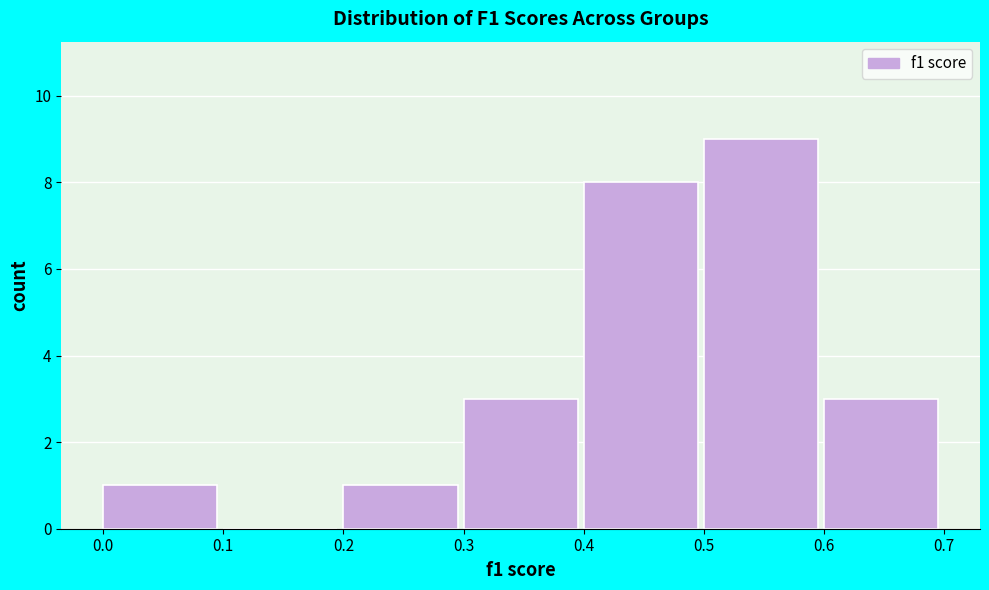

Over which range of the x-axis is the bar tallest?

0.5 to 0.6